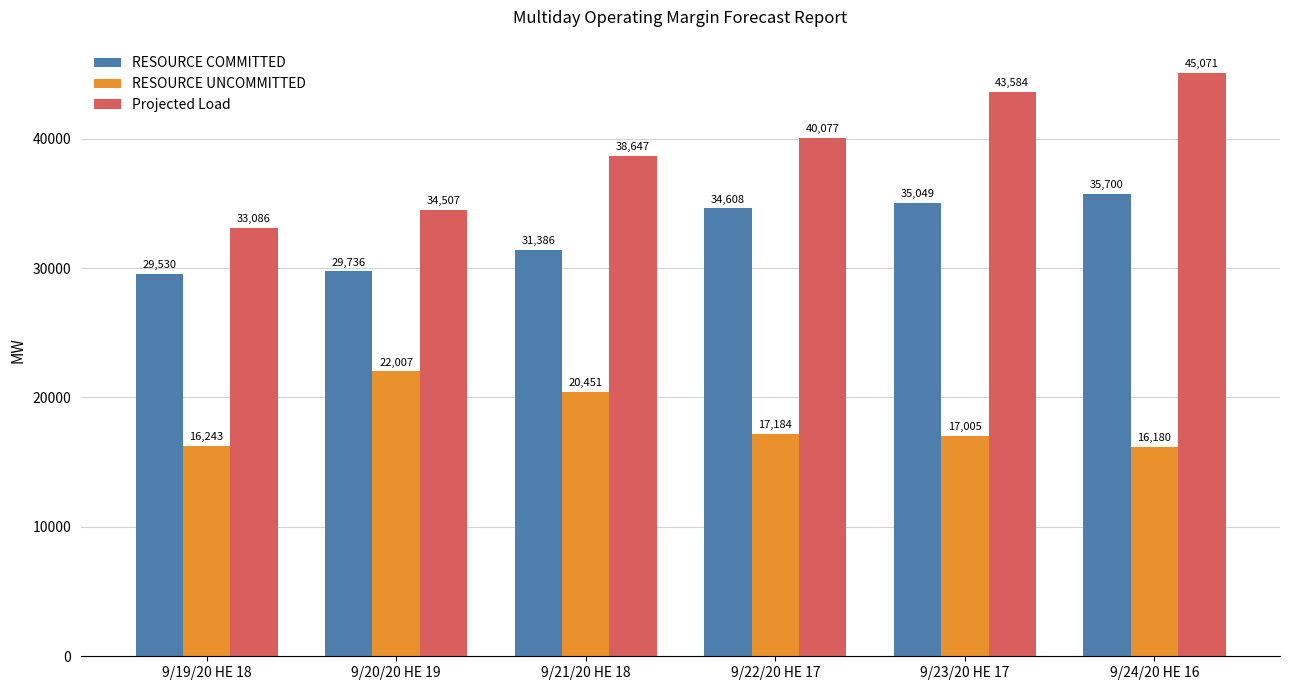

Are the bars grouped side by side (vs. stacked)?

Yes